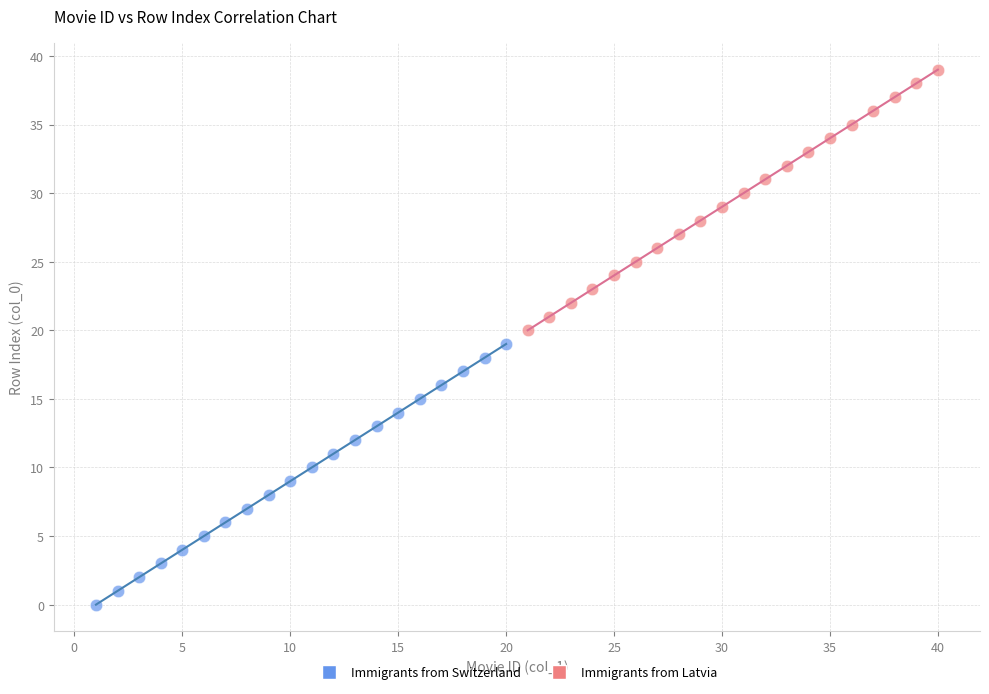

Which series reaches the minimum Y coordinate?

Immigrants from Switzerland